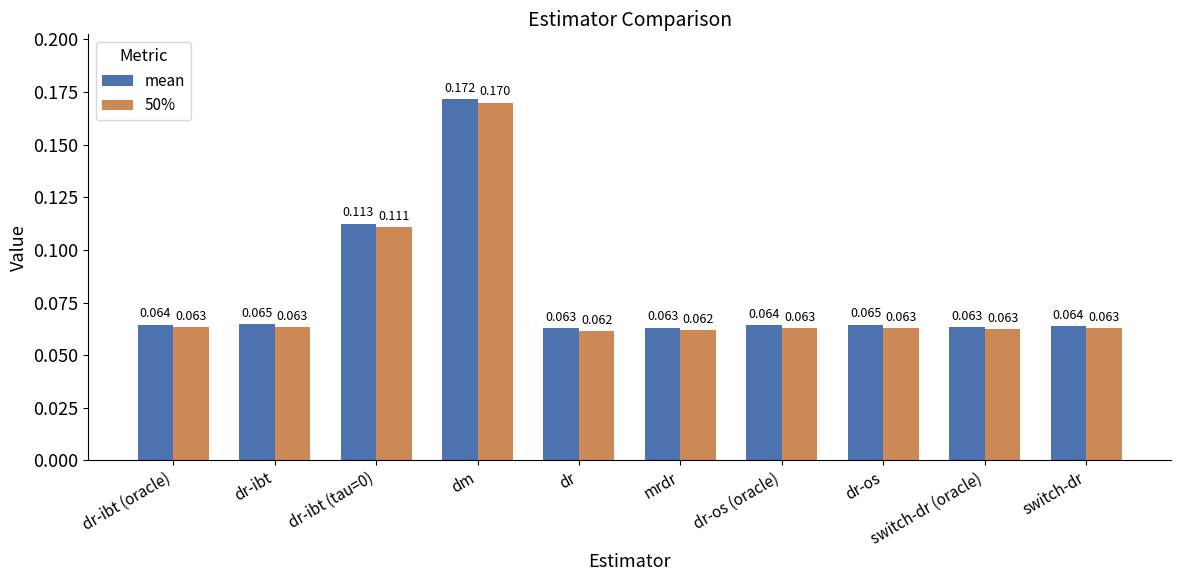

Which category has the highest value in the 50% series?

dm